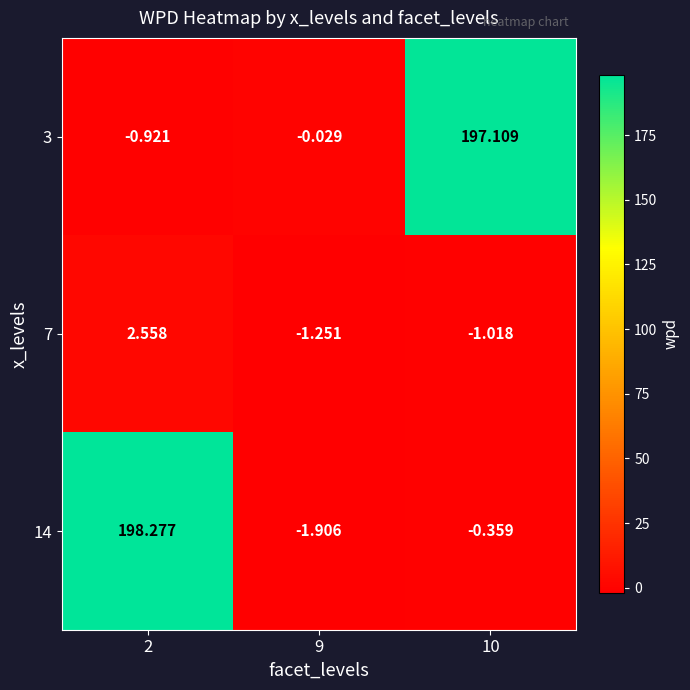

What is the maximum value shown in the chart?

198.3